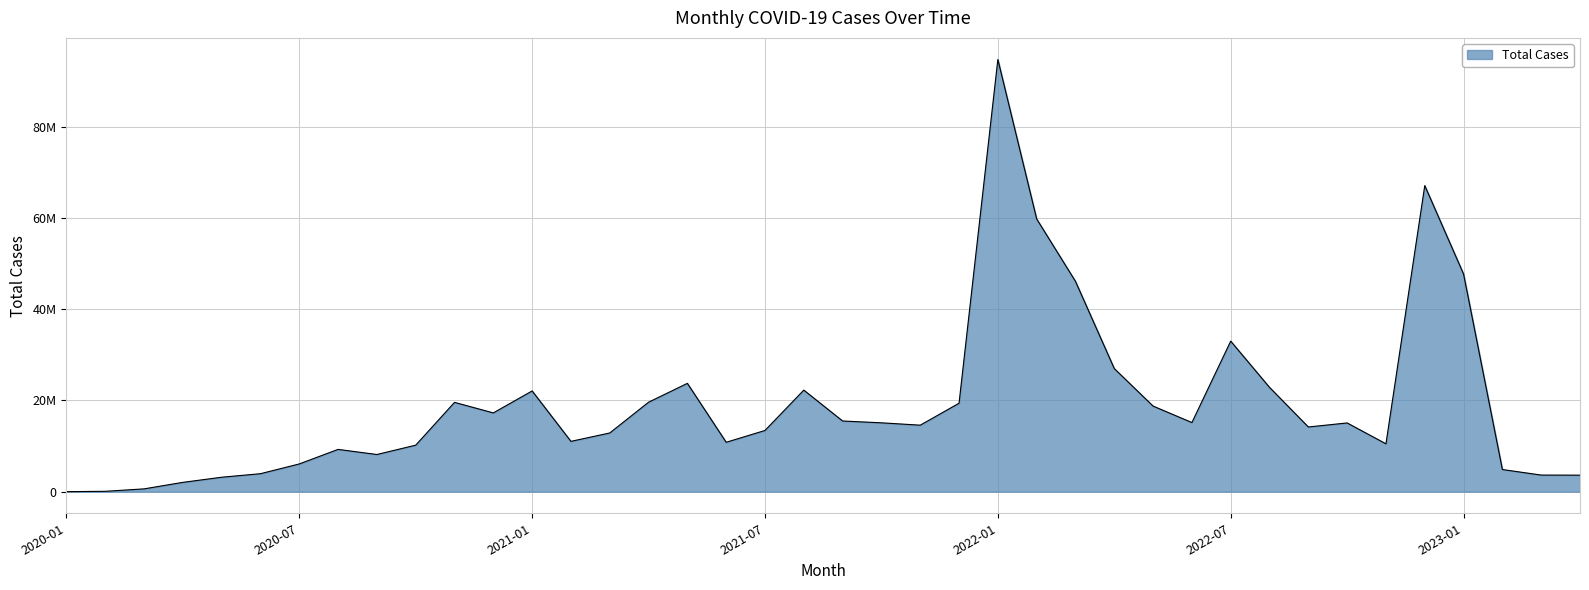

Rank the categories by value from highest to lowest.

2022-01, 2022-12, 2022-02, 2023-01, 2022-03, 2022-07, 2022-04, 2021-05, 2022-08, 2021-08, 2021-01, 2021-04, 2020-11, 2021-12, 2022-05, 2020-12, 2021-09, 2022-06, 2021-10, 2022-10, 2021-11, 2022-09, 2021-07, 2021-03, 2021-02, 2021-06, 2022-11, 2020-10, 2020-08, 2020-09, 2020-07, 2023-02, 2020-06, 2023-03, 2023-04, 2020-05, 2020-04, 2020-03, 2020-02, 2020-01